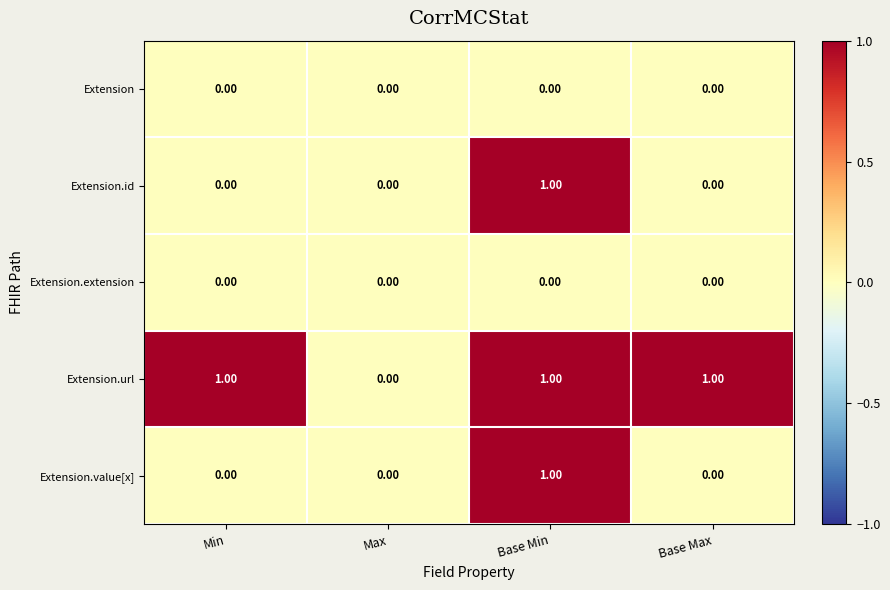

Is the value of Extension.value[x] at Base Min greater than the value of Extension.url at Max?

Yes